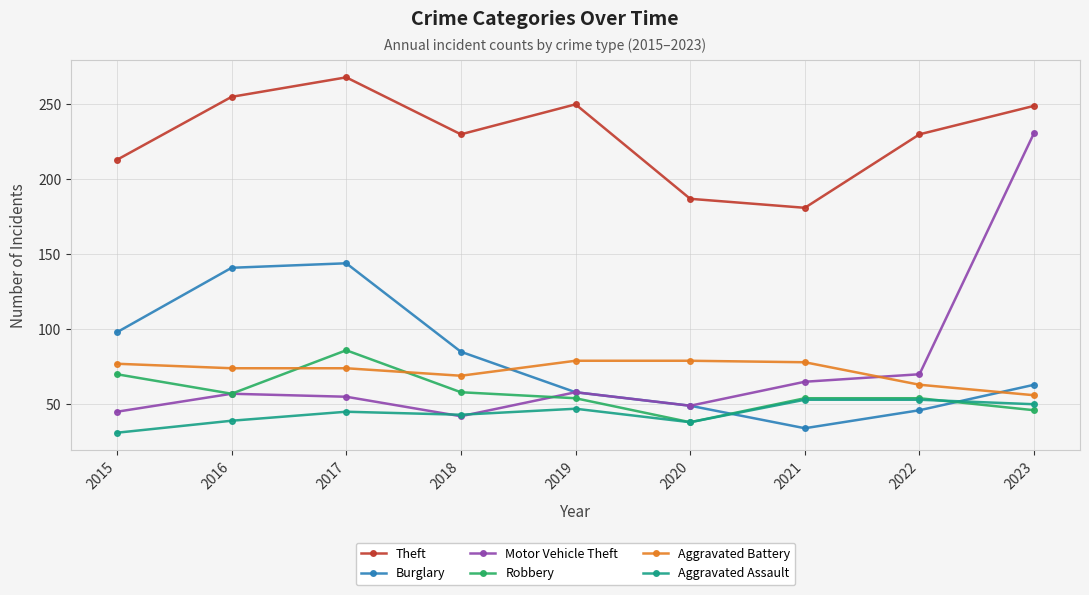

True or false: Aggravated Battery and Theft intersect in this chart.

False